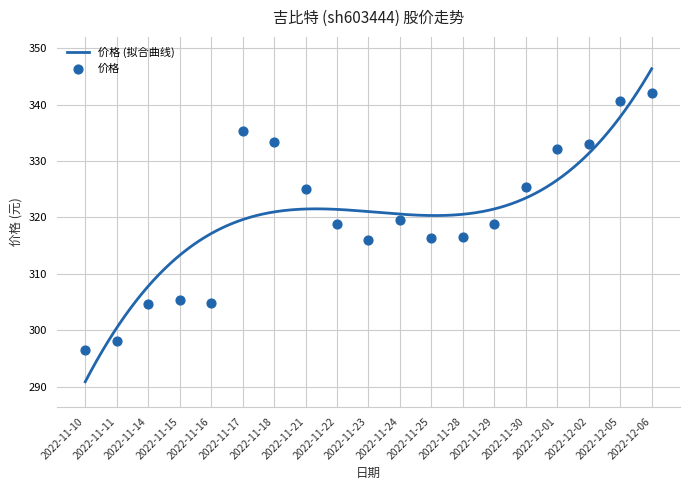

Approximately how many times larger is the value at 2022-11-11 compared to 2022-11-28?

0.9